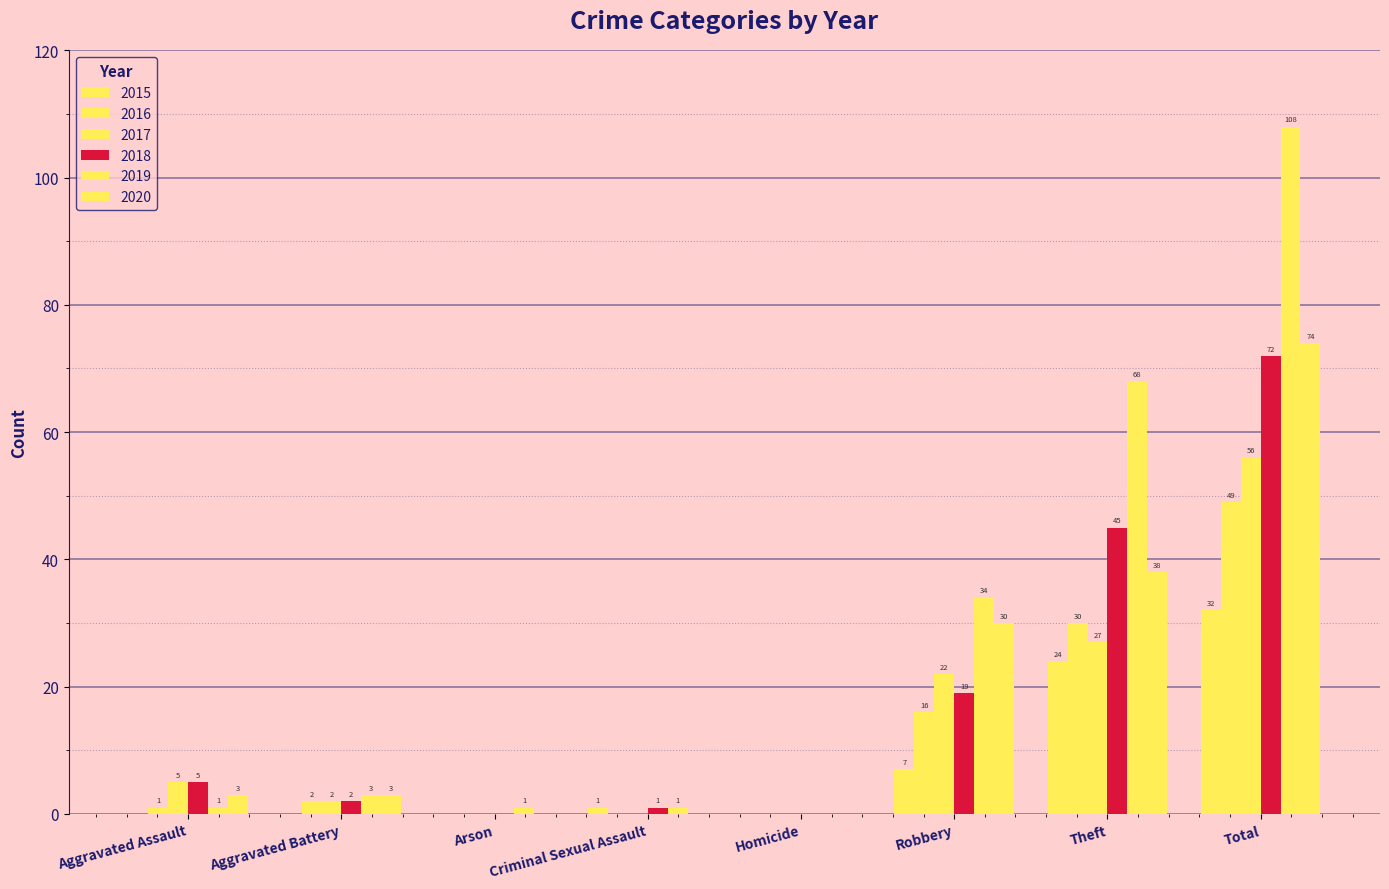

At which category is the sum across all series the highest?

Total